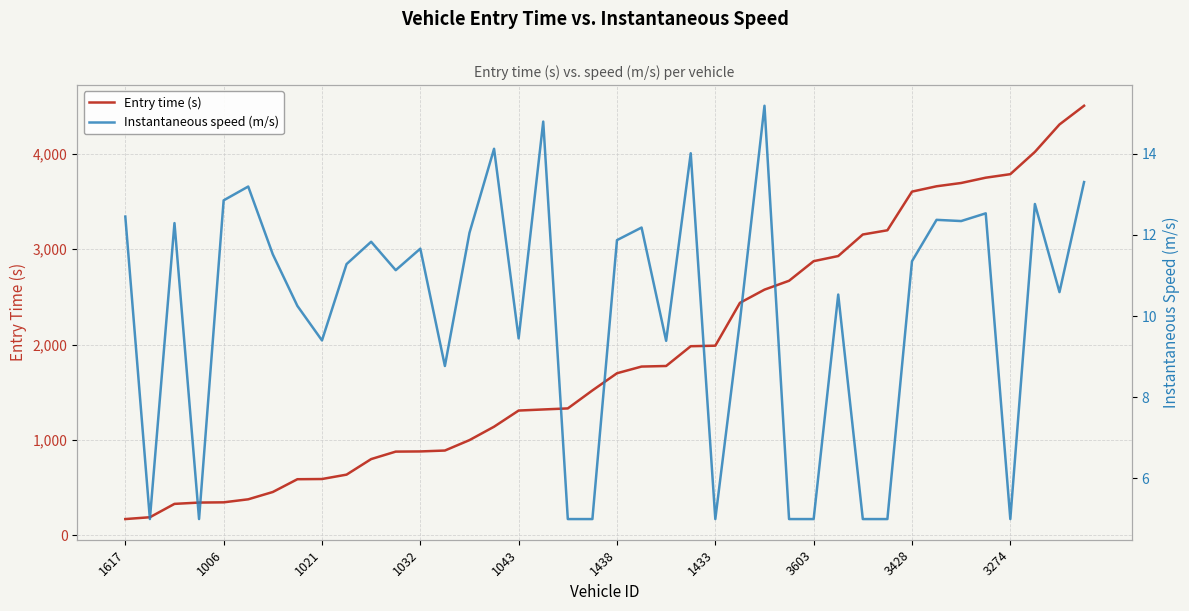

What is the average value of the Entry time (s) series?

1886.2